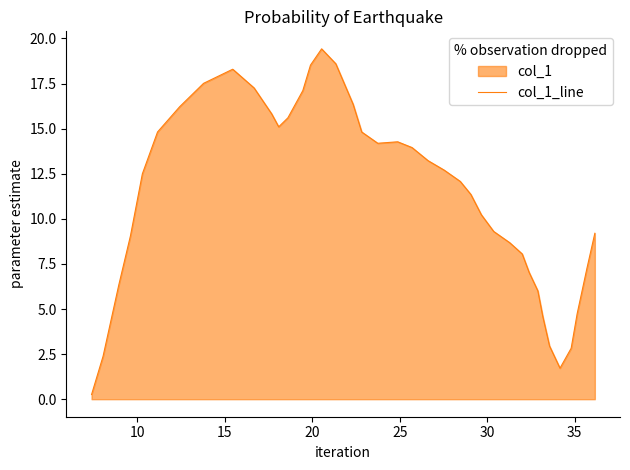

What is the greatest value displayed?

19.4